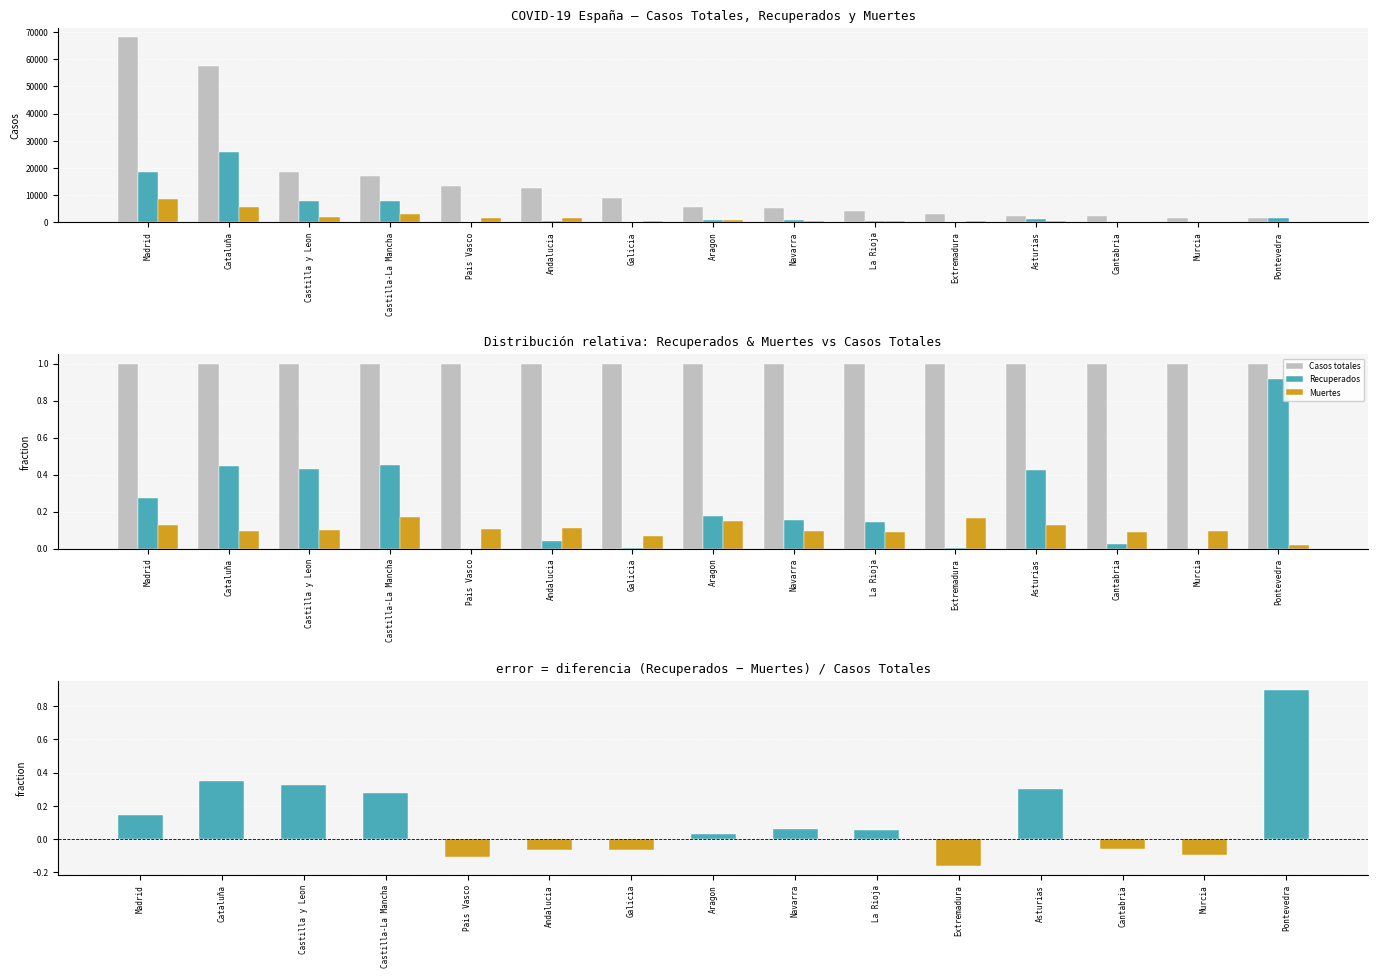

What is the value of the Recuperados - Muertes (norm.) bar at the 2nd from the left?

0.4